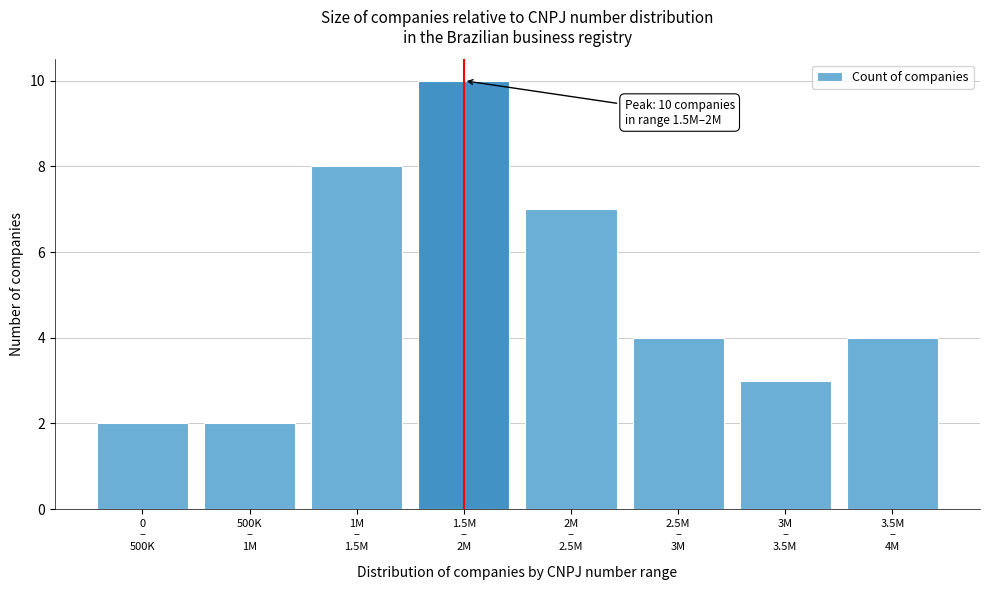

Reading left to right, transcribe all the data shown in this chart.

2	2	8	10	7	4	3	4